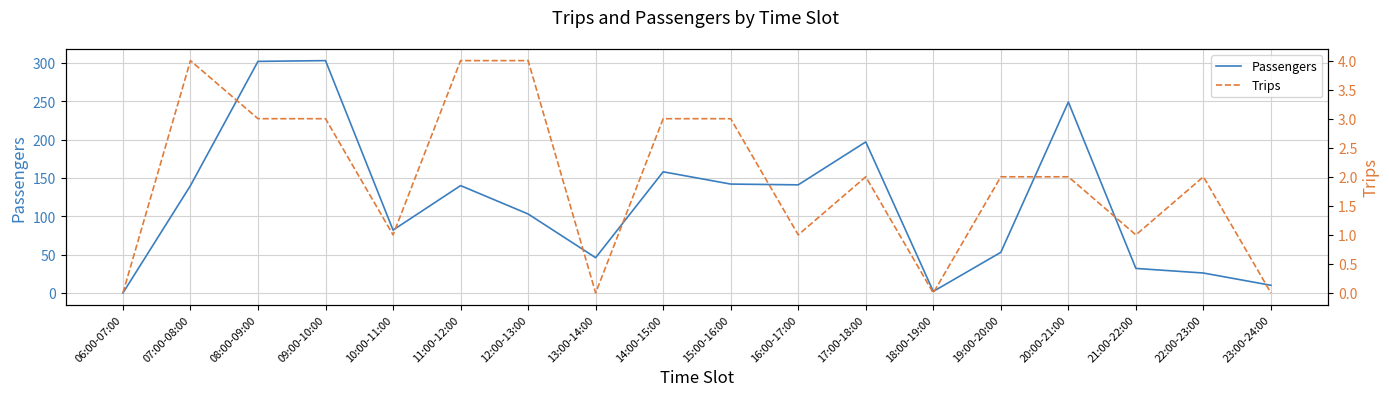

List the series in order of their peak value, lowest first.

Trips, Passengers